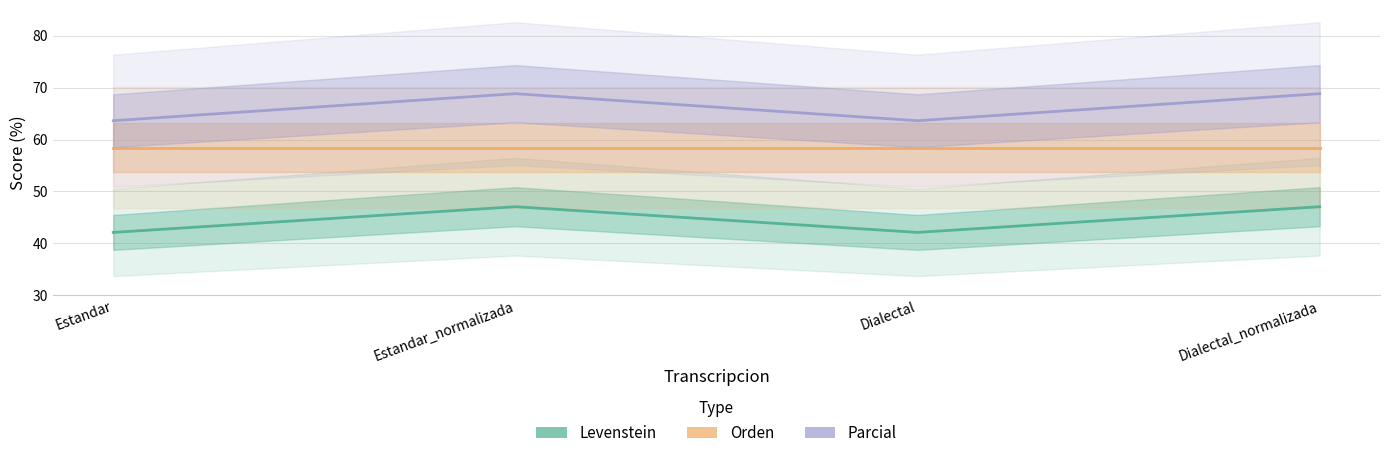

At which label is Levenstein closest to 44?

Estandar